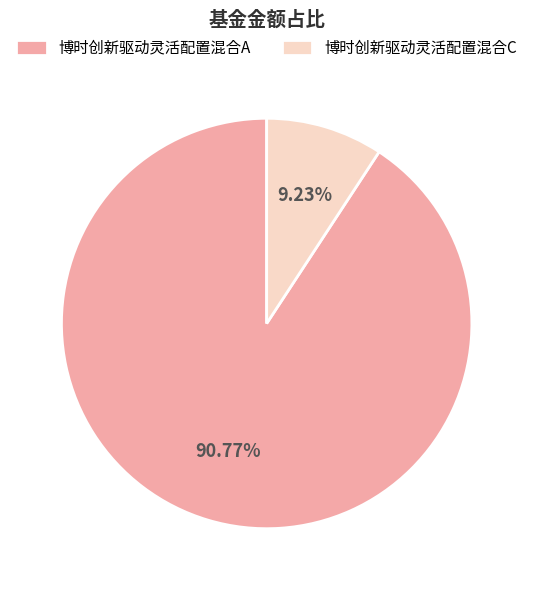

How many segments does this pie chart have?

2